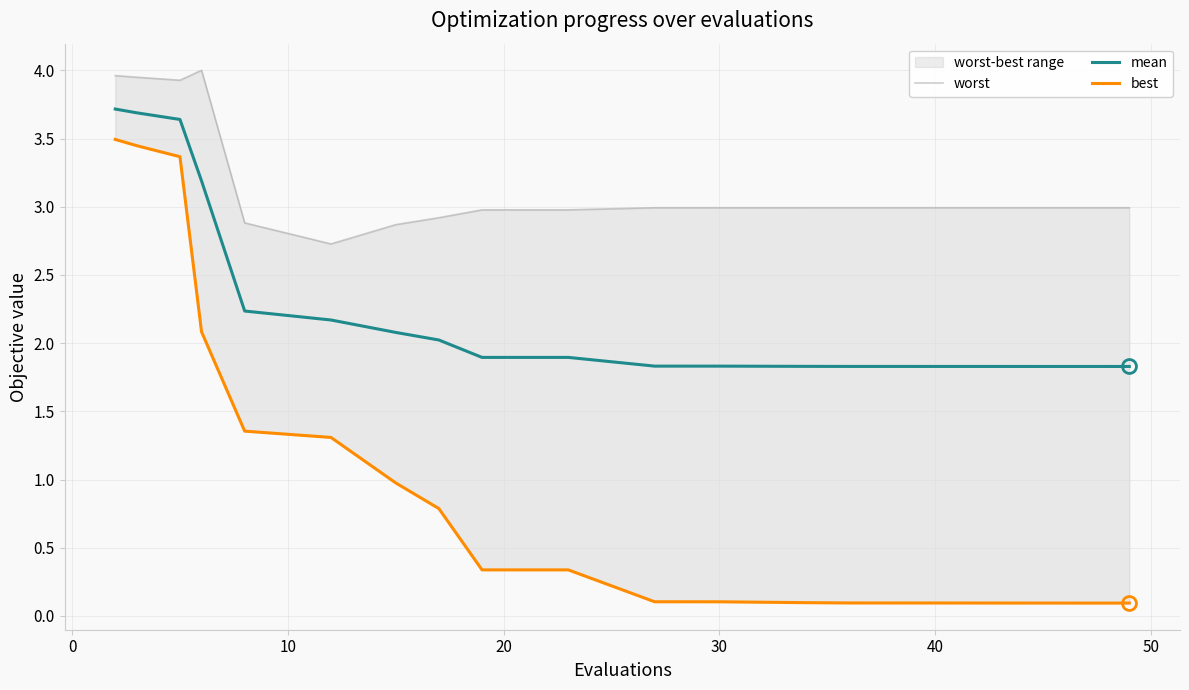

What are all the series names shown in the legend?

worst, mean, best